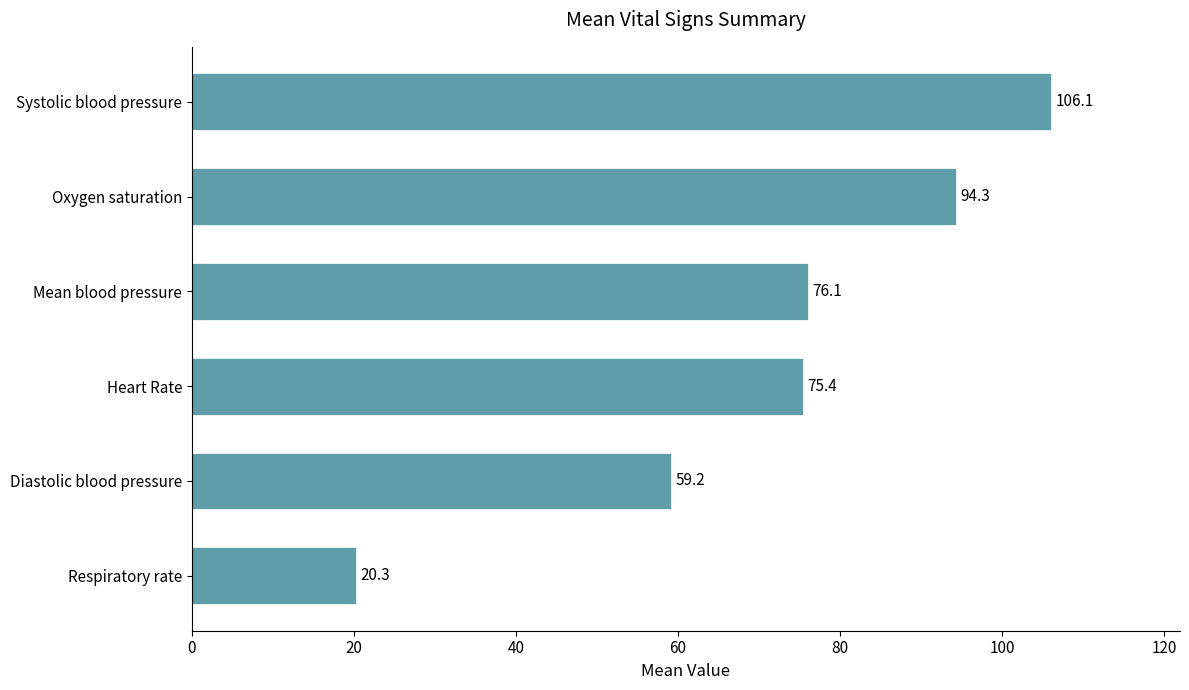

Which label corresponds to the largest value in the chart?

Systolic blood pressure